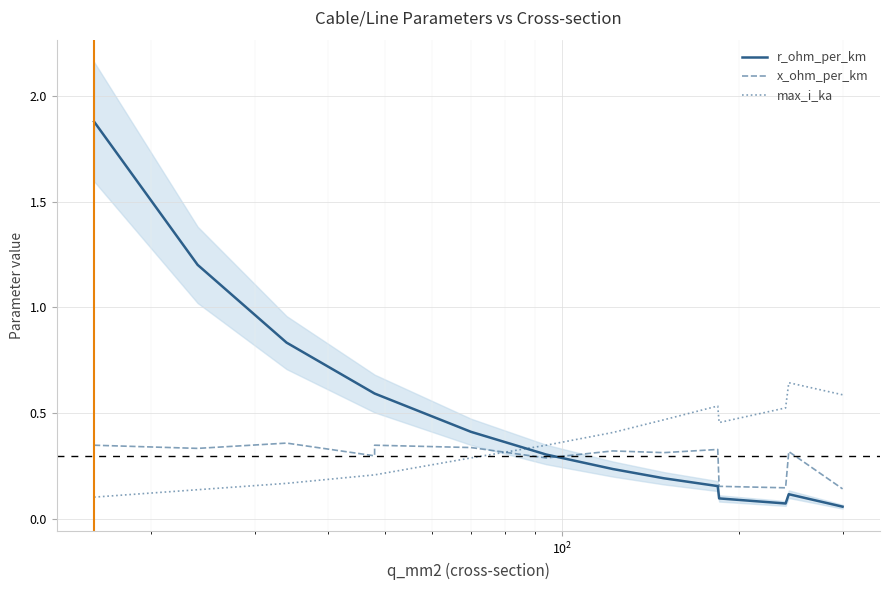

What are all the series names shown in the legend?

r_ohm_per_km, x_ohm_per_km, max_i_ka